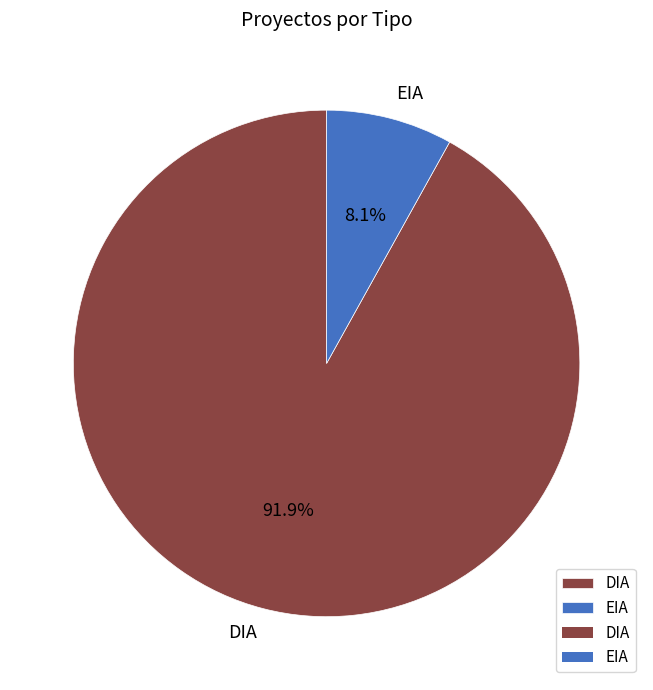

Approximately how many times larger is the value at EIA compared to DIA?

0.1